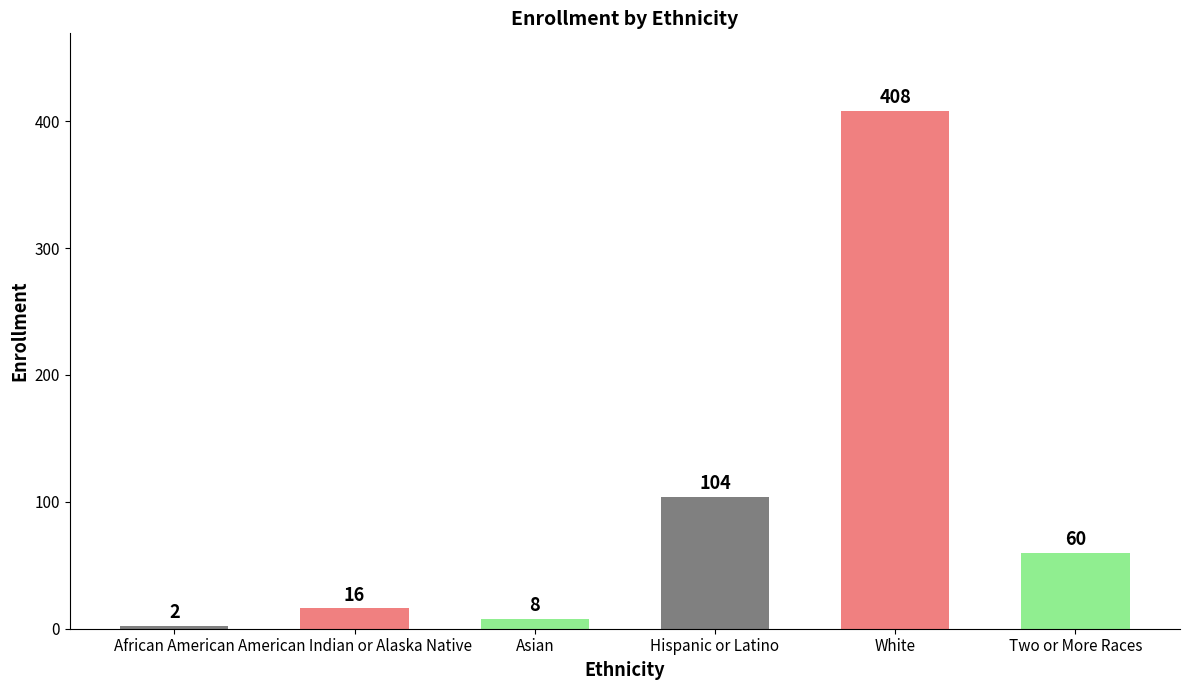

Rank the categories by value from highest to lowest.

White, Hispanic or Latino, Two or More Races, American Indian or Alaska Native, Asian, African American